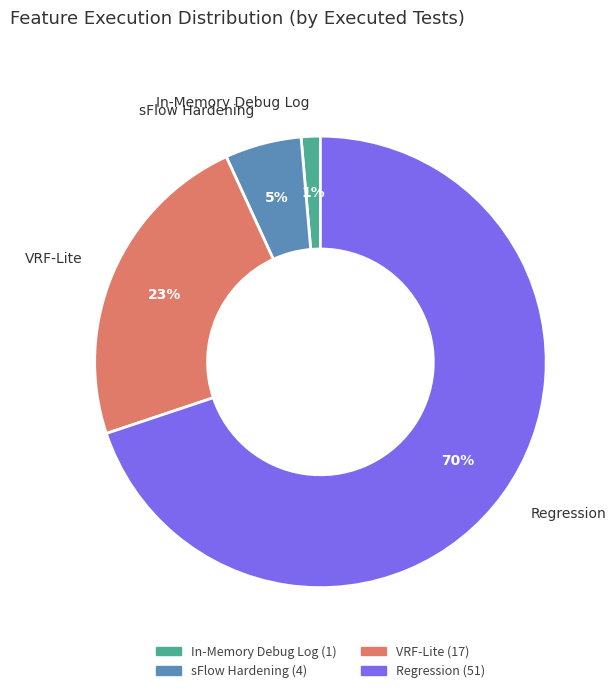

What is the smallest slice in the pie chart?

In-Memory Debug Log